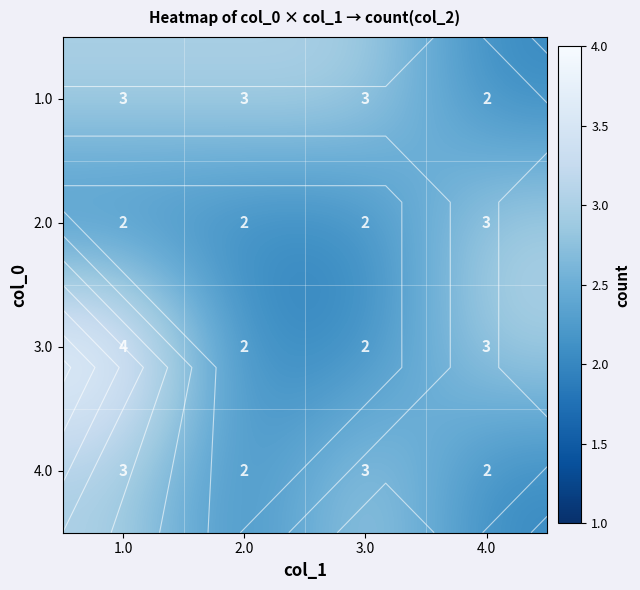

Is the value of 3.0 at 2.0 greater than the value of 4.0 at 4.0?

No